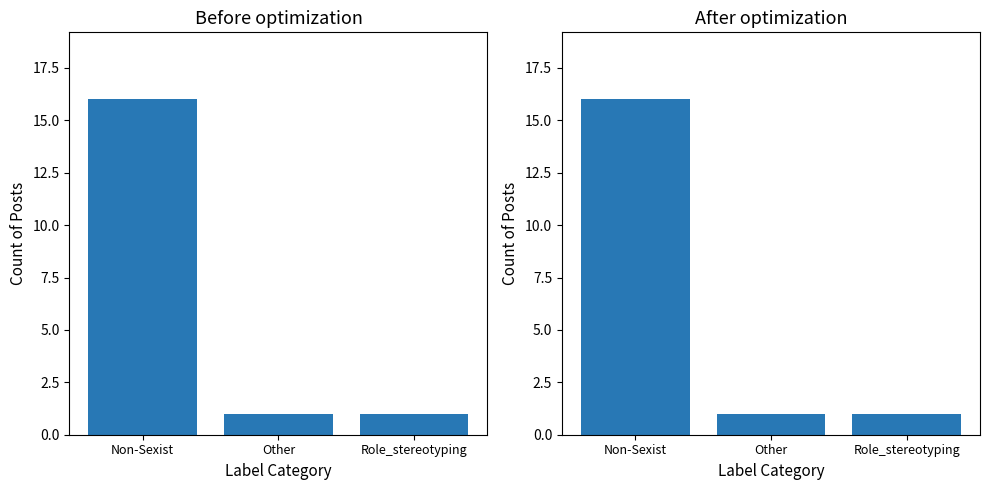

What is the average value of the After optimization series?

6